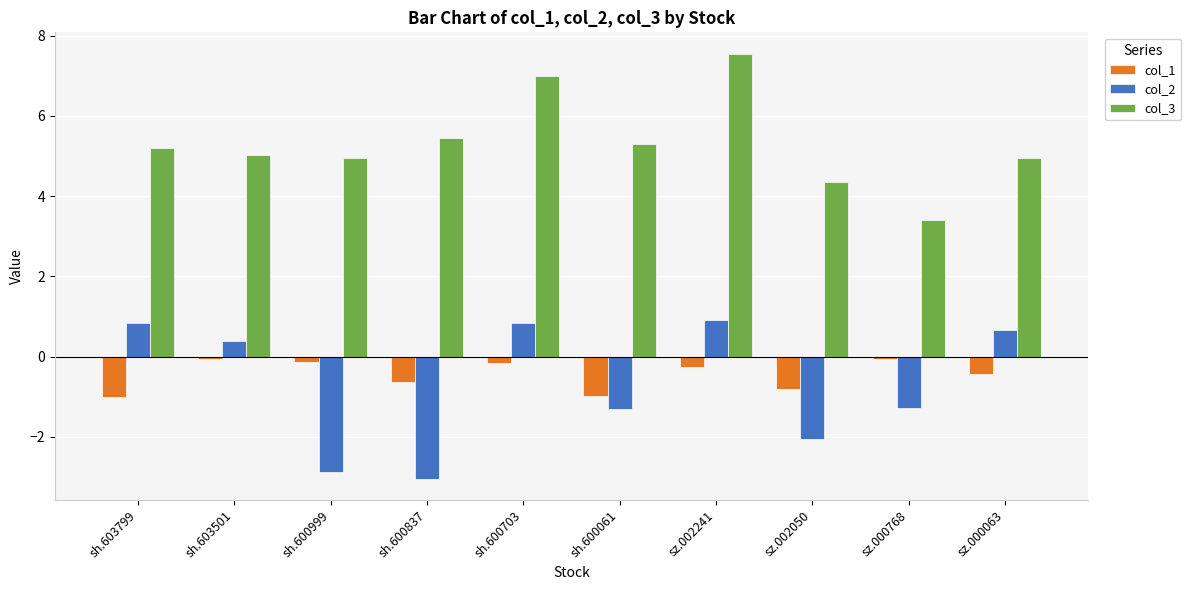

What is the label of the 4th bar from the right?

sz.002241